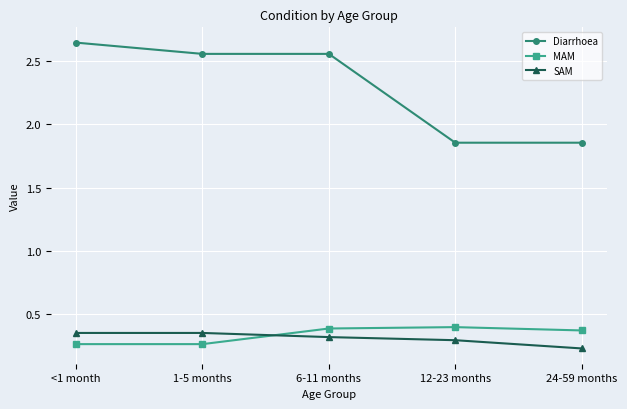

Which series has the largest range (max minus min)?

Diarrhoea